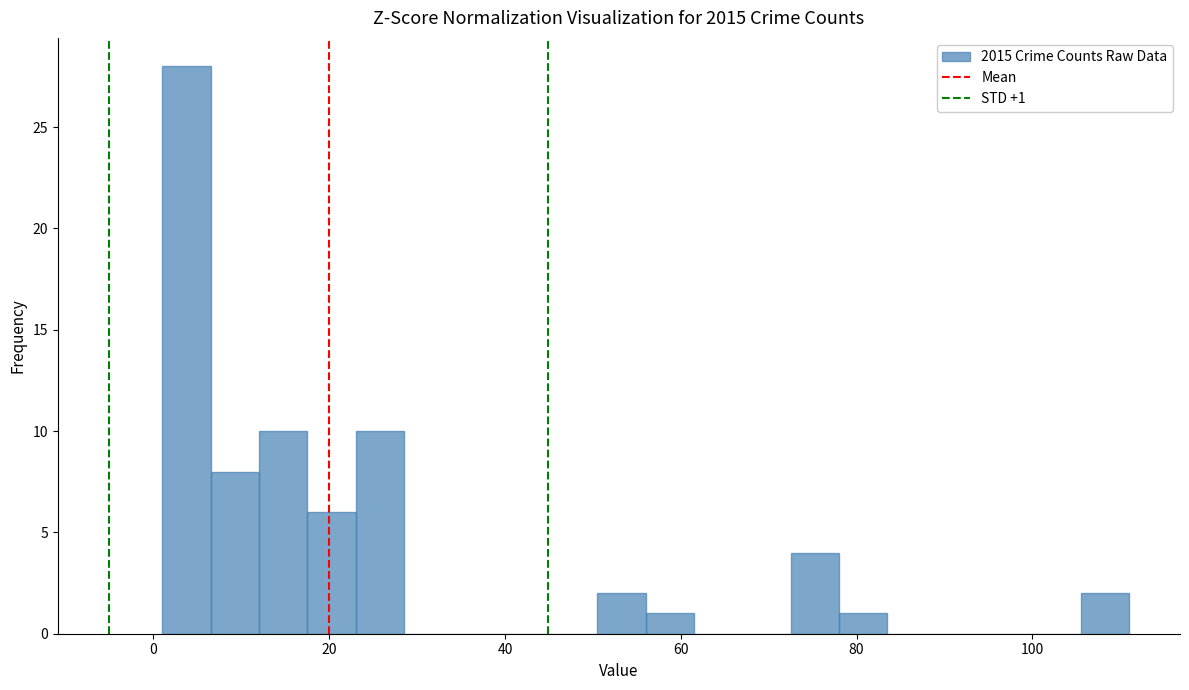

Read against the x-axis, roughly where is the centre of the tallest bar?

4